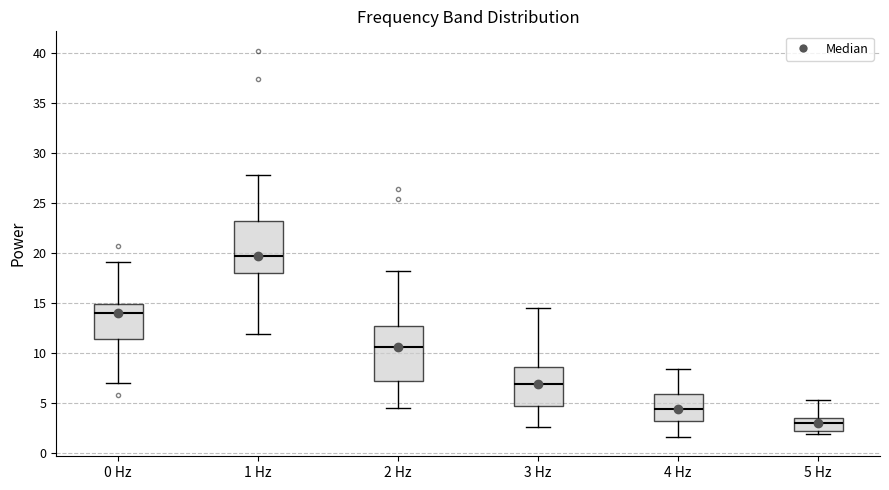

Which box has the lowest median line?

5 Hz